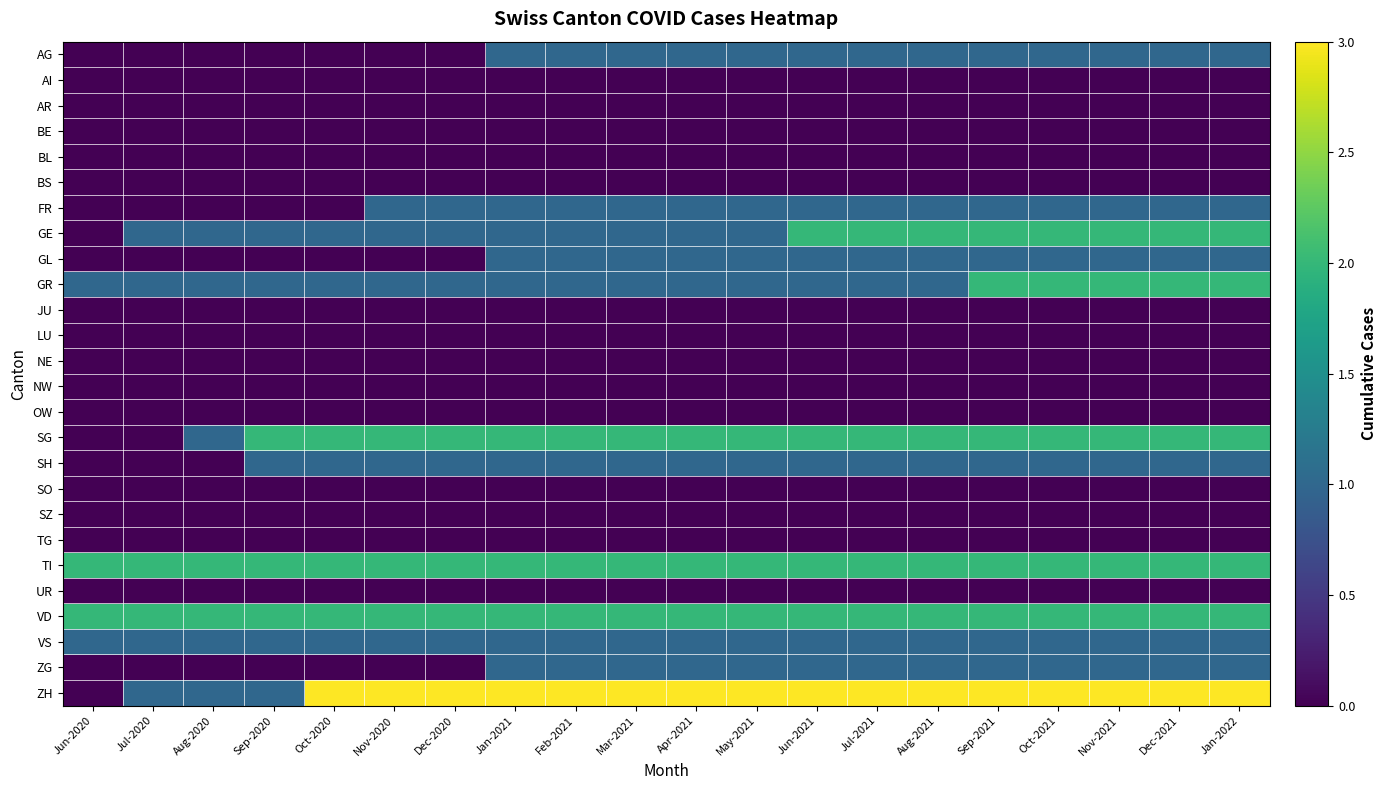

Reading left to right, extract all data points from this chart.

AG: Jun-2020=0	Jul-2020=0	Aug-2020=0	Sep-2020=0	Oct-2020=0	Nov-2020=0	Dec-2020=0	Jan-2021=1	Feb-2021=1	Mar-2021=1	Apr-2021=1	May-2021=1	Jun-2021=1	Jul-2021=1	Aug-2021=1	Sep-2021=1	Oct-2021=1	Nov-2021=1	Dec-2021=1	Jan-2022=1
AI: Jun-2020=0	Jul-2020=0	Aug-2020=0	Sep-2020=0	Oct-2020=0	Nov-2020=0	Dec-2020=0	Jan-2021=0	Feb-2021=0	Mar-2021=0	Apr-2021=0	May-2021=0	Jun-2021=0	Jul-2021=0	Aug-2021=0	Sep-2021=0	Oct-2021=0	Nov-2021=0	Dec-2021=0	Jan-2022=0
AR: Jun-2020=0	Jul-2020=0	Aug-2020=0	Sep-2020=0	Oct-2020=0	Nov-2020=0	Dec-2020=0	Jan-2021=0	Feb-2021=0	Mar-2021=0	Apr-2021=0	May-2021=0	Jun-2021=0	Jul-2021=0	Aug-2021=0	Sep-2021=0	Oct-2021=0	Nov-2021=0	Dec-2021=0	Jan-2022=0
BE: Jun-2020=0	Jul-2020=0	Aug-2020=0	Sep-2020=0	Oct-2020=0	Nov-2020=0	Dec-2020=0	Jan-2021=0	Feb-2021=0	Mar-2021=0	Apr-2021=0	May-2021=0	Jun-2021=0	Jul-2021=0	Aug-2021=0	Sep-2021=0	Oct-2021=0	Nov-2021=0	Dec-2021=0	Jan-2022=0
BL: Jun-2020=0	Jul-2020=0	Aug-2020=0	Sep-2020=0	Oct-2020=0	Nov-2020=0	Dec-2020=0	Jan-2021=0	Feb-2021=0	Mar-2021=0	Apr-2021=0	May-2021=0	Jun-2021=0	Jul-2021=0	Aug-2021=0	Sep-2021=0	Oct-2021=0	Nov-2021=0	Dec-2021=0	Jan-2022=0
BS: Jun-2020=0	Jul-2020=0	Aug-2020=0	Sep-2020=0	Oct-2020=0	Nov-2020=0	Dec-2020=0	Jan-2021=0	Feb-2021=0	Mar-2021=0	Apr-2021=0	May-2021=0	Jun-2021=0	Jul-2021=0	Aug-2021=0	Sep-2021=0	Oct-2021=0	Nov-2021=0	Dec-2021=0	Jan-2022=0
FR: Jun-2020=0	Jul-2020=0	Aug-2020=0	Sep-2020=0	Oct-2020=0	Nov-2020=1	Dec-2020=1	Jan-2021=1	Feb-2021=1	Mar-2021=1	Apr-2021=1	May-2021=1	Jun-2021=1	Jul-2021=1	Aug-2021=1	Sep-2021=1	Oct-2021=1	Nov-2021=1	Dec-2021=1	Jan-2022=1
GE: Jun-2020=0	Jul-2020=1	Aug-2020=1	Sep-2020=1	Oct-2020=1	Nov-2020=1	Dec-2020=1	Jan-2021=1	Feb-2021=1	Mar-2021=1	Apr-2021=1	May-2021=1	Jun-2021=2	Jul-2021=2	Aug-2021=2	Sep-2021=2	Oct-2021=2	Nov-2021=2	Dec-2021=2	Jan-2022=2
GL: Jun-2020=0	Jul-2020=0	Aug-2020=0	Sep-2020=0	Oct-2020=0	Nov-2020=0	Dec-2020=0	Jan-2021=1	Feb-2021=1	Mar-2021=1	Apr-2021=1	May-2021=1	Jun-2021=1	Jul-2021=1	Aug-2021=1	Sep-2021=1	Oct-2021=1	Nov-2021=1	Dec-2021=1	Jan-2022=1
GR: Jun-2020=1	Jul-2020=1	Aug-2020=1	Sep-2020=1	Oct-2020=1	Nov-2020=1	Dec-2020=1	Jan-2021=1	Feb-2021=1	Mar-2021=1	Apr-2021=1	May-2021=1	Jun-2021=1	Jul-2021=1	Aug-2021=1	Sep-2021=2	Oct-2021=2	Nov-2021=2	Dec-2021=2	Jan-2022=2
JU: Jun-2020=0	Jul-2020=0	Aug-2020=0	Sep-2020=0	Oct-2020=0	Nov-2020=0	Dec-2020=0	Jan-2021=0	Feb-2021=0	Mar-2021=0	Apr-2021=0	May-2021=0	Jun-2021=0	Jul-2021=0	Aug-2021=0	Sep-2021=0	Oct-2021=0	Nov-2021=0	Dec-2021=0	Jan-2022=0
LU: Jun-2020=0	Jul-2020=0	Aug-2020=0	Sep-2020=0	Oct-2020=0	Nov-2020=0	Dec-2020=0	Jan-2021=0	Feb-2021=0	Mar-2021=0	Apr-2021=0	May-2021=0	Jun-2021=0	Jul-2021=0	Aug-2021=0	Sep-2021=0	Oct-2021=0	Nov-2021=0	Dec-2021=0	Jan-2022=0
NE: Jun-2020=0	Jul-2020=0	Aug-2020=0	Sep-2020=0	Oct-2020=0	Nov-2020=0	Dec-2020=0	Jan-2021=0	Feb-2021=0	Mar-2021=0	Apr-2021=0	May-2021=0	Jun-2021=0	Jul-2021=0	Aug-2021=0	Sep-2021=0	Oct-2021=0	Nov-2021=0	Dec-2021=0	Jan-2022=0
NW: Jun-2020=0	Jul-2020=0	Aug-2020=0	Sep-2020=0	Oct-2020=0	Nov-2020=0	Dec-2020=0	Jan-2021=0	Feb-2021=0	Mar-2021=0	Apr-2021=0	May-2021=0	Jun-2021=0	Jul-2021=0	Aug-2021=0	Sep-2021=0	Oct-2021=0	Nov-2021=0	Dec-2021=0	Jan-2022=0
OW: Jun-2020=0	Jul-2020=0	Aug-2020=0	Sep-2020=0	Oct-2020=0	Nov-2020=0	Dec-2020=0	Jan-2021=0	Feb-2021=0	Mar-2021=0	Apr-2021=0	May-2021=0	Jun-2021=0	Jul-2021=0	Aug-2021=0	Sep-2021=0	Oct-2021=0	Nov-2021=0	Dec-2021=0	Jan-2022=0
SG: Jun-2020=0	Jul-2020=0	Aug-2020=1	Sep-2020=2	Oct-2020=2	Nov-2020=2	Dec-2020=2	Jan-2021=2	Feb-2021=2	Mar-2021=2	Apr-2021=2	May-2021=2	Jun-2021=2	Jul-2021=2	Aug-2021=2	Sep-2021=2	Oct-2021=2	Nov-2021=2	Dec-2021=2	Jan-2022=2
SH: Jun-2020=0	Jul-2020=0	Aug-2020=0	Sep-2020=1	Oct-2020=1	Nov-2020=1	Dec-2020=1	Jan-2021=1	Feb-2021=1	Mar-2021=1	Apr-2021=1	May-2021=1	Jun-2021=1	Jul-2021=1	Aug-2021=1	Sep-2021=1	Oct-2021=1	Nov-2021=1	Dec-2021=1	Jan-2022=1
SO: Jun-2020=0	Jul-2020=0	Aug-2020=0	Sep-2020=0	Oct-2020=0	Nov-2020=0	Dec-2020=0	Jan-2021=0	Feb-2021=0	Mar-2021=0	Apr-2021=0	May-2021=0	Jun-2021=0	Jul-2021=0	Aug-2021=0	Sep-2021=0	Oct-2021=0	Nov-2021=0	Dec-2021=0	Jan-2022=0
SZ: Jun-2020=0	Jul-2020=0	Aug-2020=0	Sep-2020=0	Oct-2020=0	Nov-2020=0	Dec-2020=0	Jan-2021=0	Feb-2021=0	Mar-2021=0	Apr-2021=0	May-2021=0	Jun-2021=0	Jul-2021=0	Aug-2021=0	Sep-2021=0	Oct-2021=0	Nov-2021=0	Dec-2021=0	Jan-2022=0
TG: Jun-2020=0	Jul-2020=0	Aug-2020=0	Sep-2020=0	Oct-2020=0	Nov-2020=0	Dec-2020=0	Jan-2021=0	Feb-2021=0	Mar-2021=0	Apr-2021=0	May-2021=0	Jun-2021=0	Jul-2021=0	Aug-2021=0	Sep-2021=0	Oct-2021=0	Nov-2021=0	Dec-2021=0	Jan-2022=0
TI: Jun-2020=2	Jul-2020=2	Aug-2020=2	Sep-2020=2	Oct-2020=2	Nov-2020=2	Dec-2020=2	Jan-2021=2	Feb-2021=2	Mar-2021=2	Apr-2021=2	May-2021=2	Jun-2021=2	Jul-2021=2	Aug-2021=2	Sep-2021=2	Oct-2021=2	Nov-2021=2	Dec-2021=2	Jan-2022=2
UR: Jun-2020=0	Jul-2020=0	Aug-2020=0	Sep-2020=0	Oct-2020=0	Nov-2020=0	Dec-2020=0	Jan-2021=0	Feb-2021=0	Mar-2021=0	Apr-2021=0	May-2021=0	Jun-2021=0	Jul-2021=0	Aug-2021=0	Sep-2021=0	Oct-2021=0	Nov-2021=0	Dec-2021=0	Jan-2022=0
VD: Jun-2020=2	Jul-2020=2	Aug-2020=2	Sep-2020=2	Oct-2020=2	Nov-2020=2	Dec-2020=2	Jan-2021=2	Feb-2021=2	Mar-2021=2	Apr-2021=2	May-2021=2	Jun-2021=2	Jul-2021=2	Aug-2021=2	Sep-2021=2	Oct-2021=2	Nov-2021=2	Dec-2021=2	Jan-2022=2
VS: Jun-2020=1	Jul-2020=1	Aug-2020=1	Sep-2020=1	Oct-2020=1	Nov-2020=1	Dec-2020=1	Jan-2021=1	Feb-2021=1	Mar-2021=1	Apr-2021=1	May-2021=1	Jun-2021=1	Jul-2021=1	Aug-2021=1	Sep-2021=1	Oct-2021=1	Nov-2021=1	Dec-2021=1	Jan-2022=1
ZG: Jun-2020=0	Jul-2020=0	Aug-2020=0	Sep-2020=0	Oct-2020=0	Nov-2020=0	Dec-2020=0	Jan-2021=1	Feb-2021=1	Mar-2021=1	Apr-2021=1	May-2021=1	Jun-2021=1	Jul-2021=1	Aug-2021=1	Sep-2021=1	Oct-2021=1	Nov-2021=1	Dec-2021=1	Jan-2022=1
ZH: Jun-2020=0	Jul-2020=1	Aug-2020=1	Sep-2020=1	Oct-2020=3	Nov-2020=3	Dec-2020=3	Jan-2021=3	Feb-2021=3	Mar-2021=3	Apr-2021=3	May-2021=3	Jun-2021=3	Jul-2021=3	Aug-2021=3	Sep-2021=3	Oct-2021=3	Nov-2021=3	Dec-2021=3	Jan-2022=3